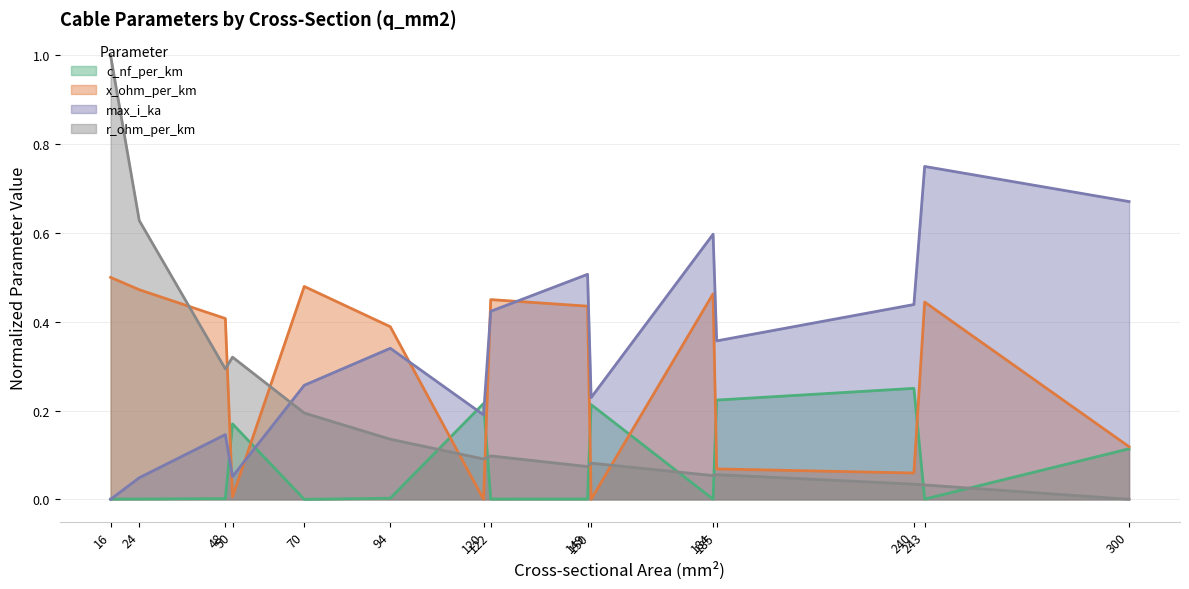

What is the sum of all x_ohm_per_km values?

4.3